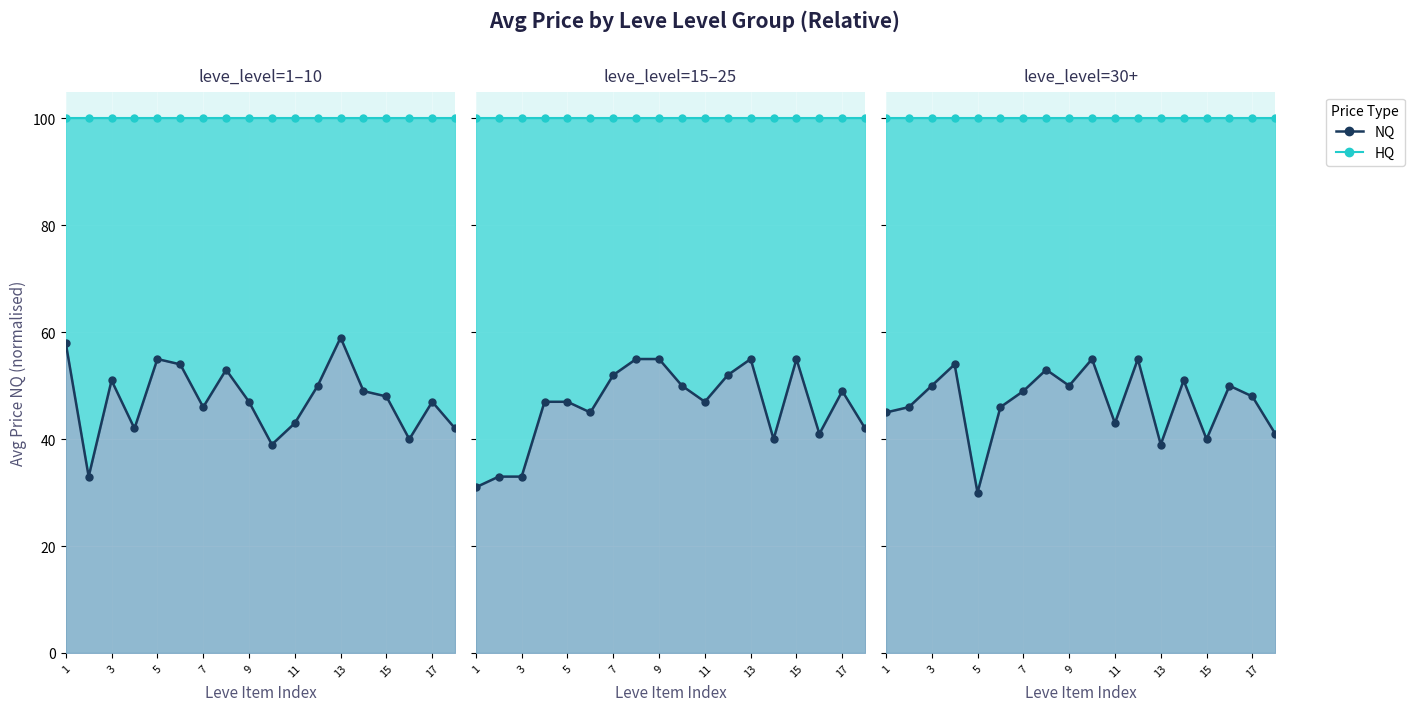

List the series in order of their peak value, lowest first.

NQ line, HQ line